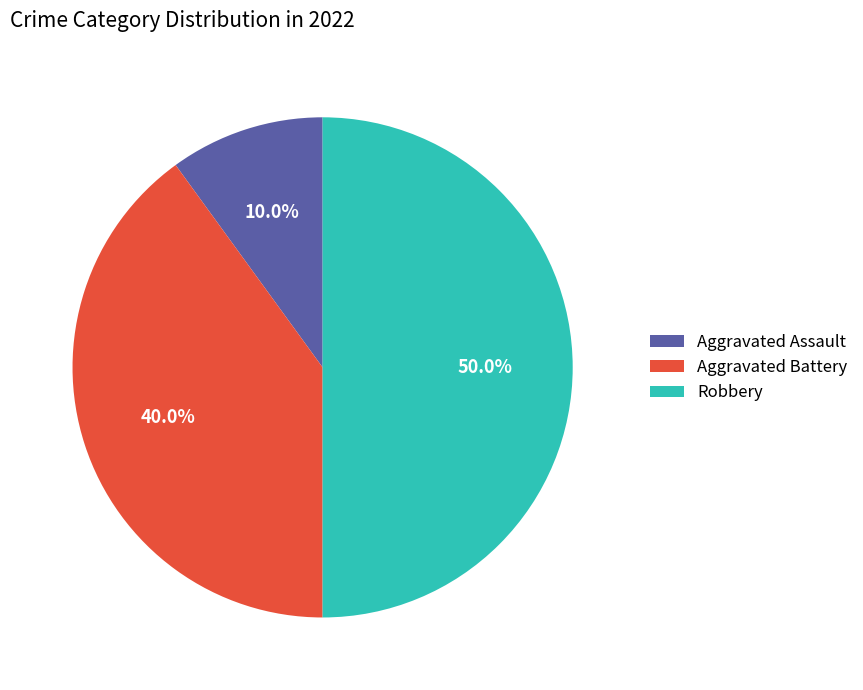

How many slices are in this pie chart?

3